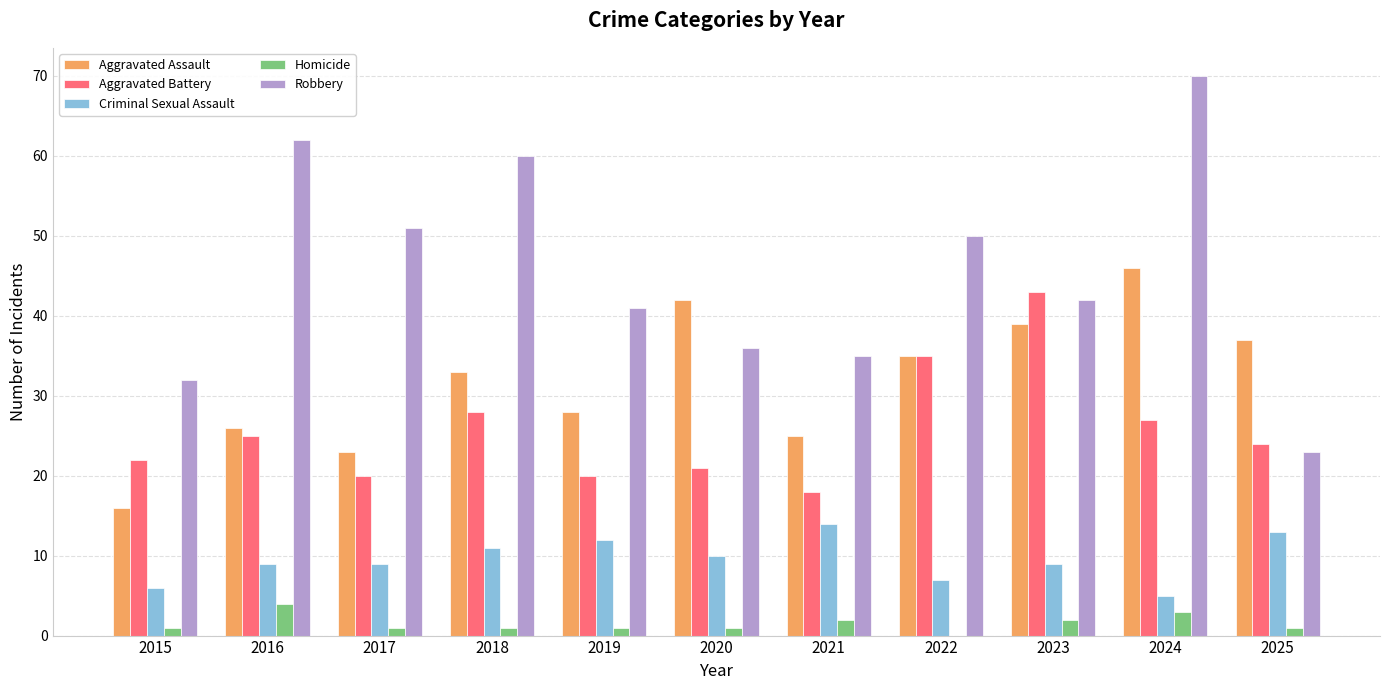

Count the Homicide values in the range 1 to 2.

8